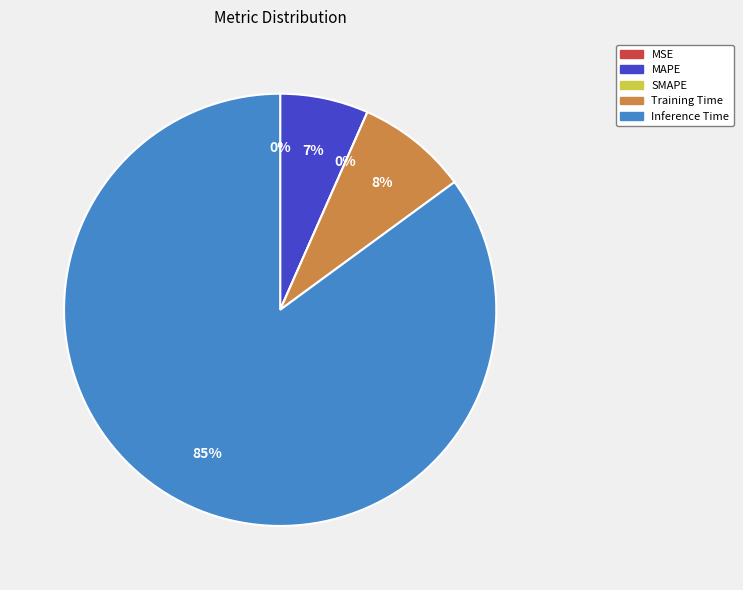

Which slice is the smallest?

SMAPE